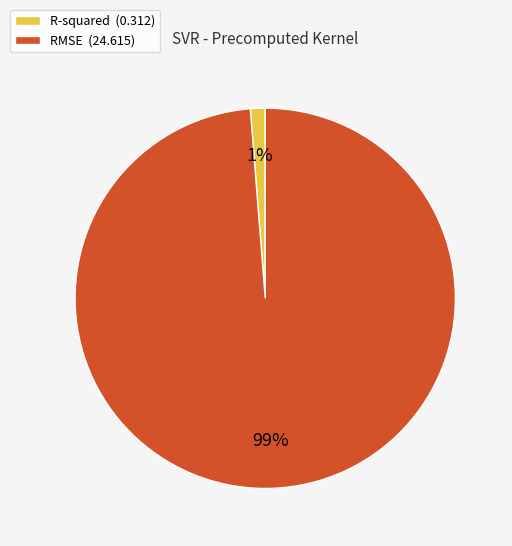

Which category has the biggest portion of the pie?

RMSE